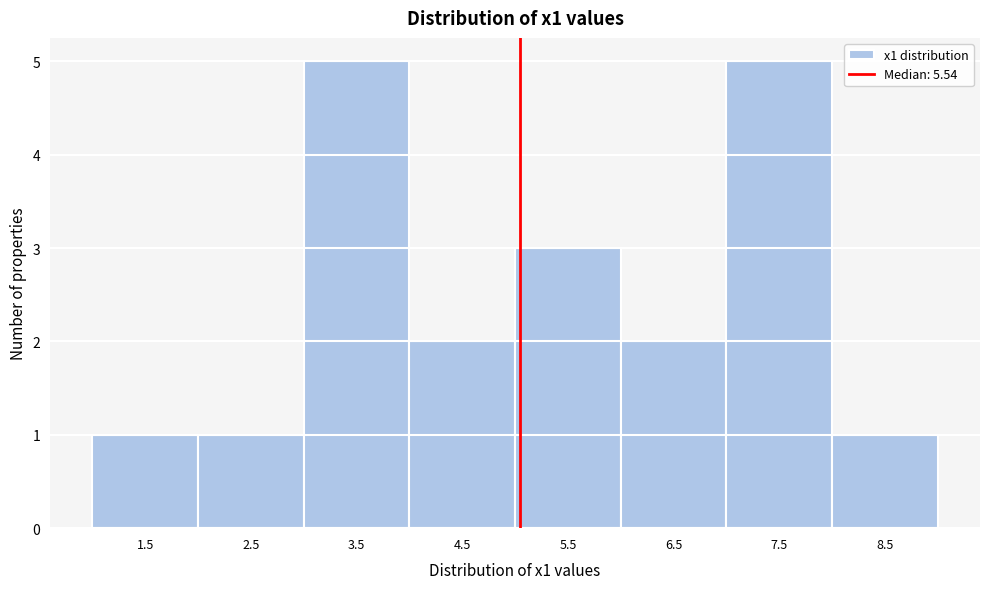

Reading left to right, what are all the values shown in this chart?

1.5=1	2.5=1	3.5=5	4.5=2	5.5=3	6.5=2	7.5=5	8.5=1